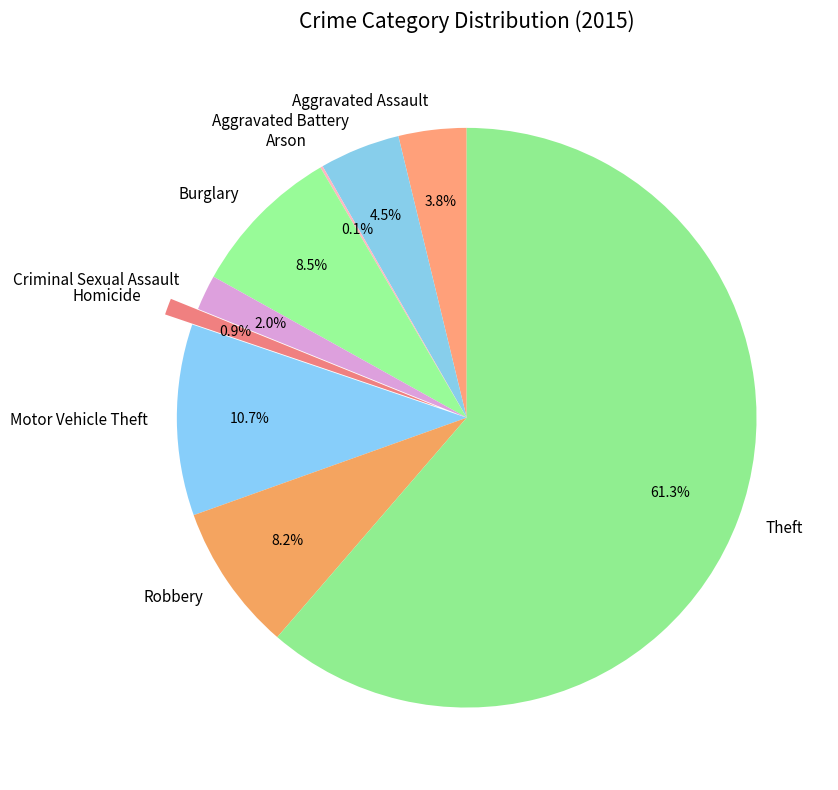

What is the ratio of the value at Aggravated Battery to the value at Motor Vehicle Theft?

0.4